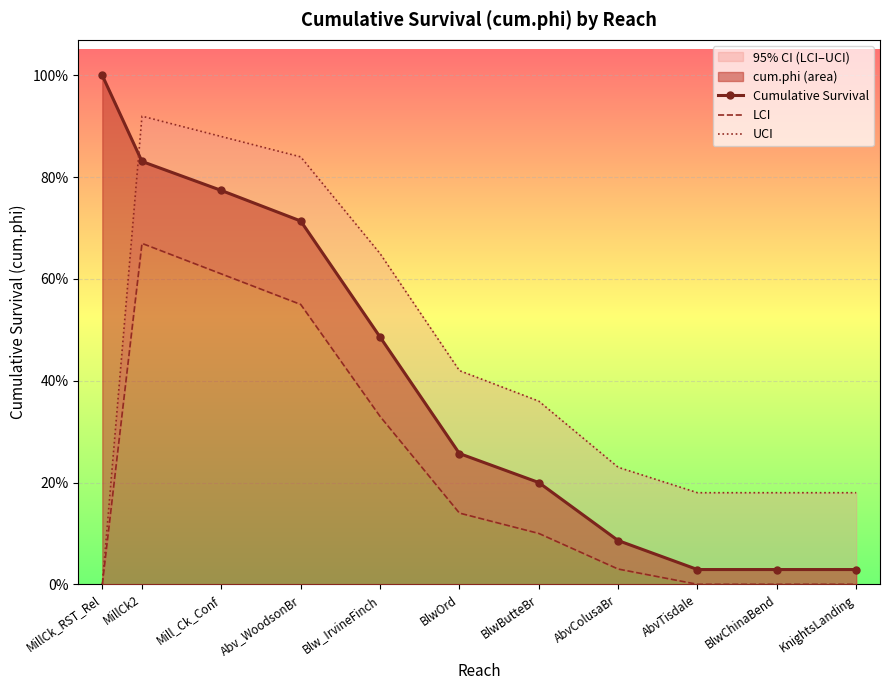

True or false: Cumulative Survival has more than 0 points higher than both neighbors.

False